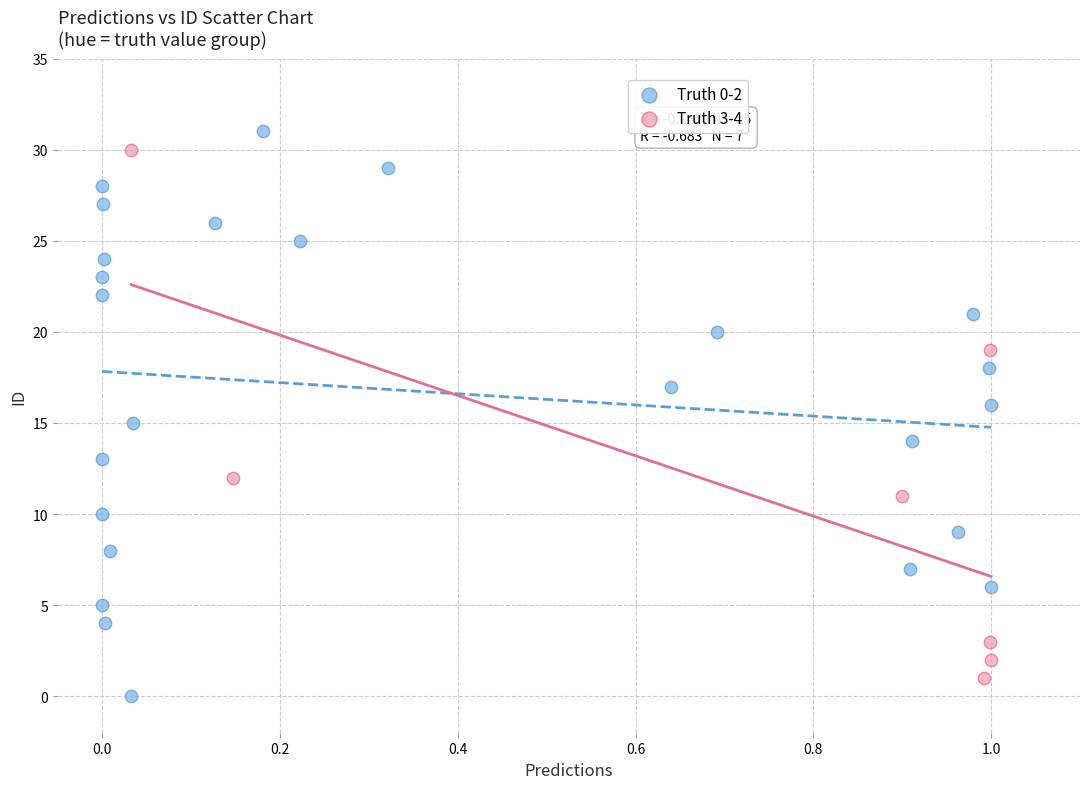

Which series has the widest spread of Y values?

Truth 0-2